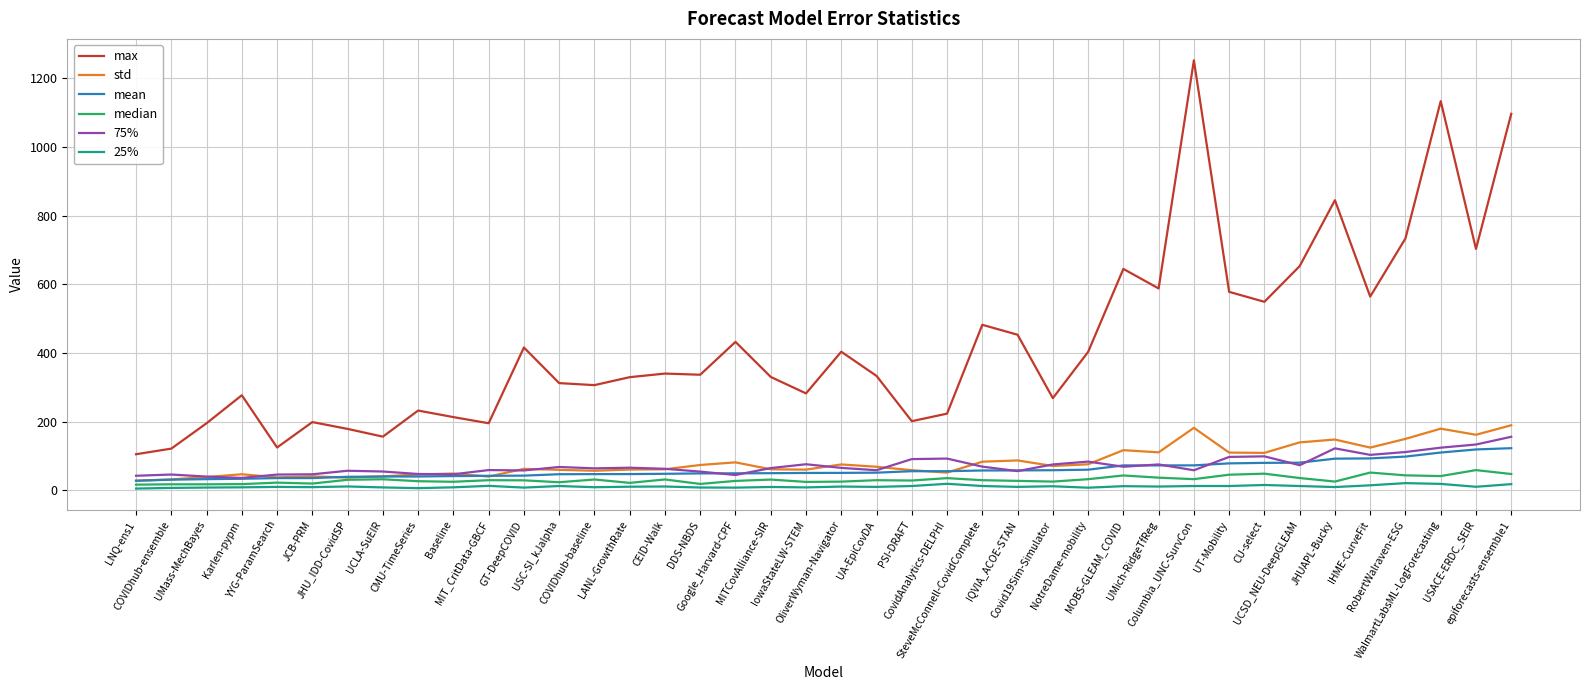

True or false: max and mean cross at least once.

False